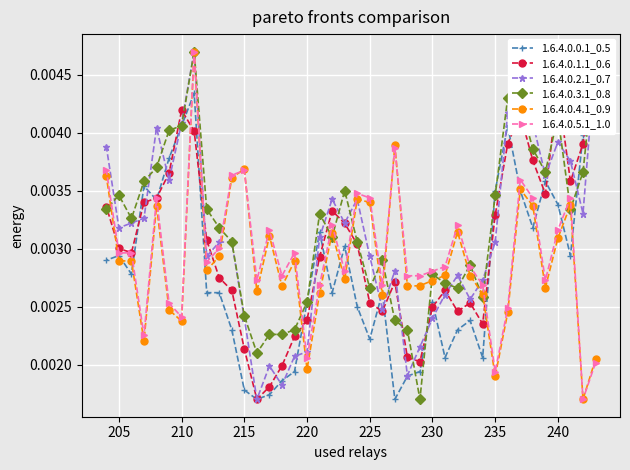

Count the 1.6.4.0.5.1_1.0 values in the range 0 to 1.

40